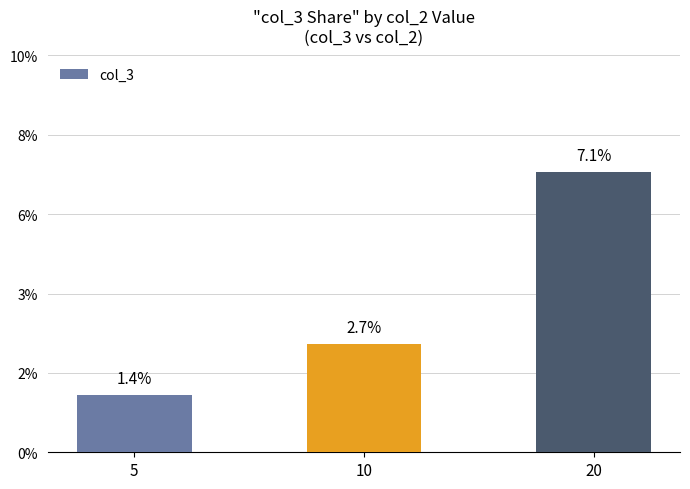

How many bars are there in total?

3